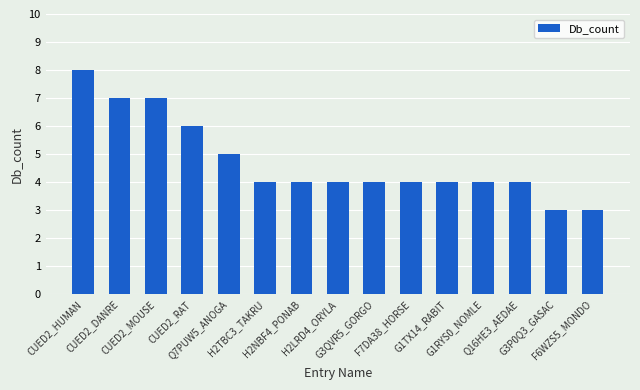

What is the average value?

5